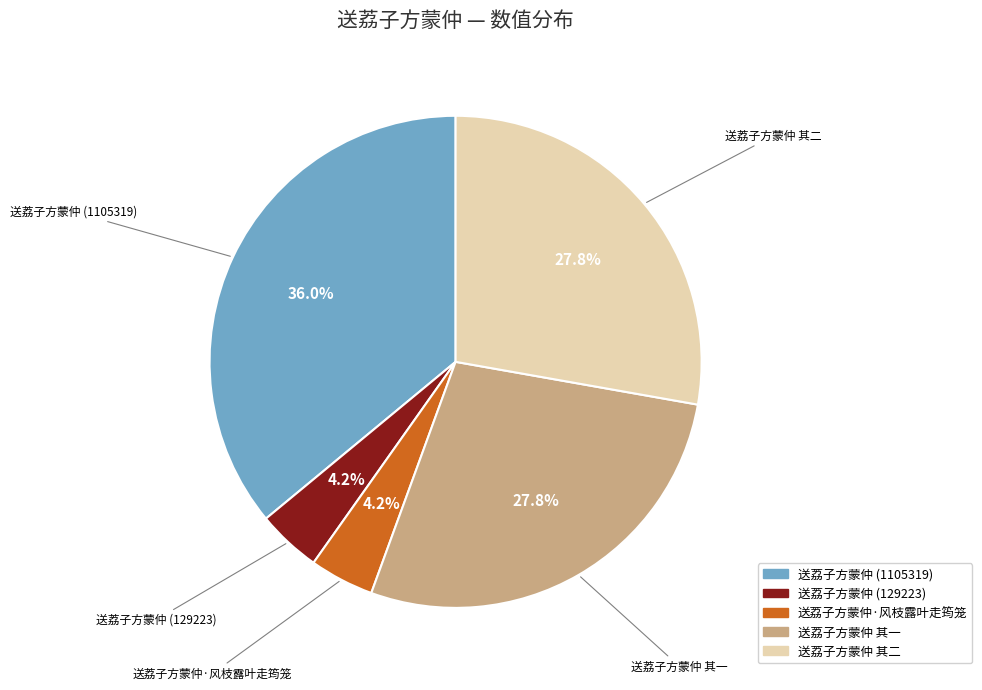

Is there a majority slice in this chart?

No